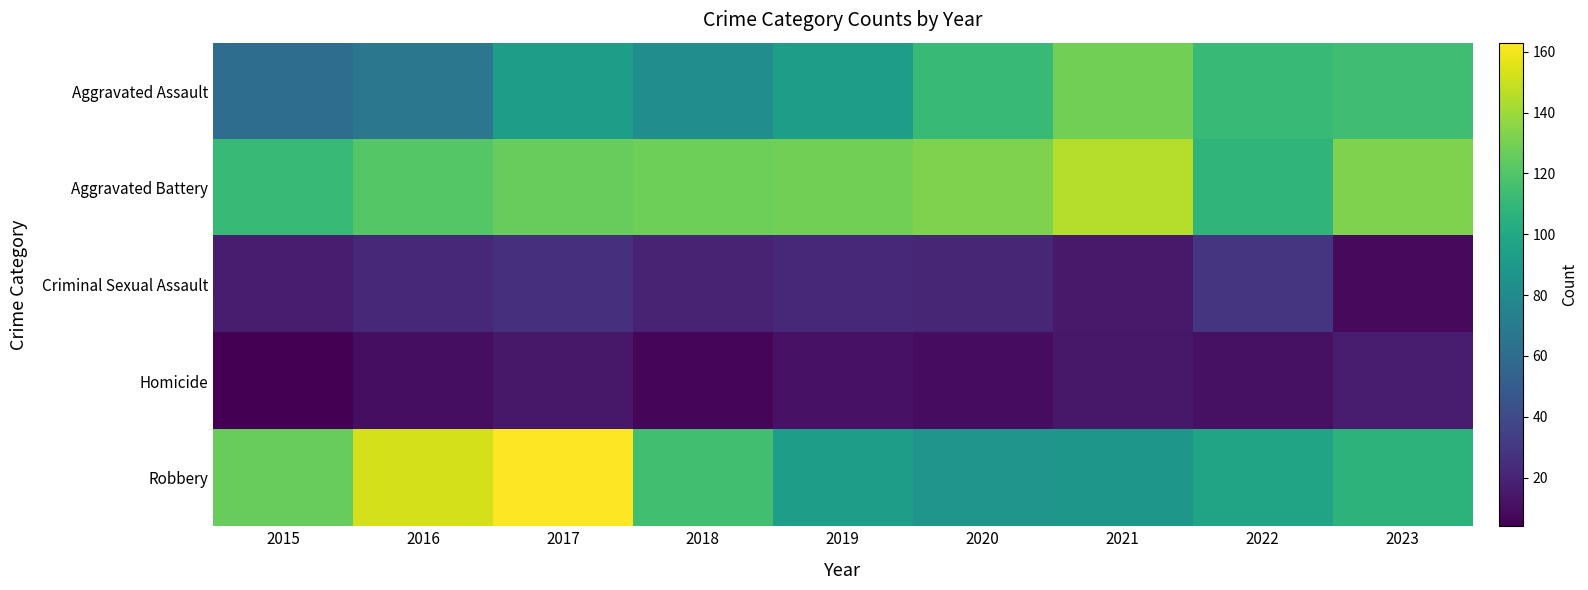

Which series has the largest range (max minus min)?

Robbery